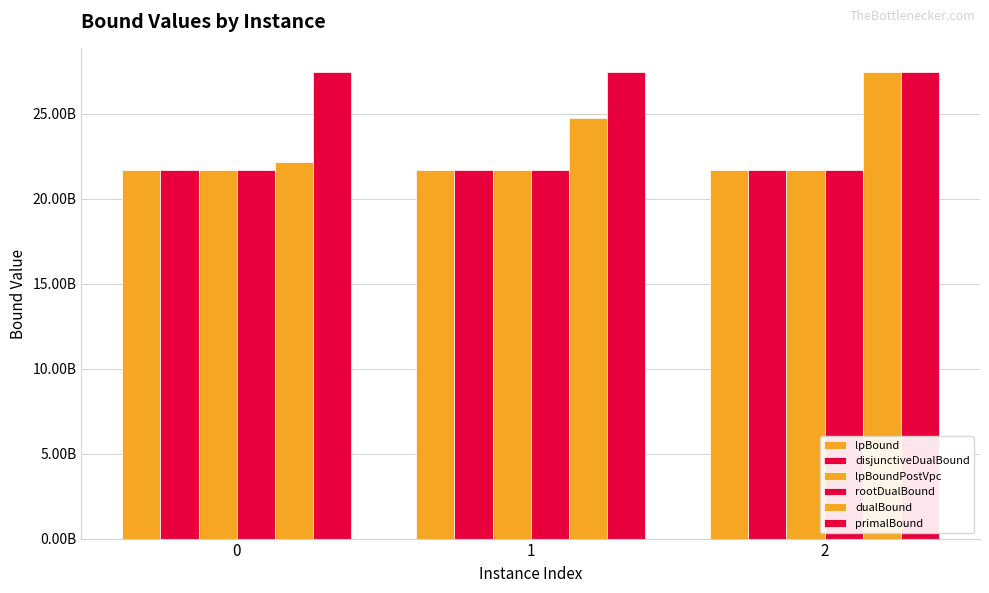

True or false: lpBound has a value of 31777866048.3 at 2.

False